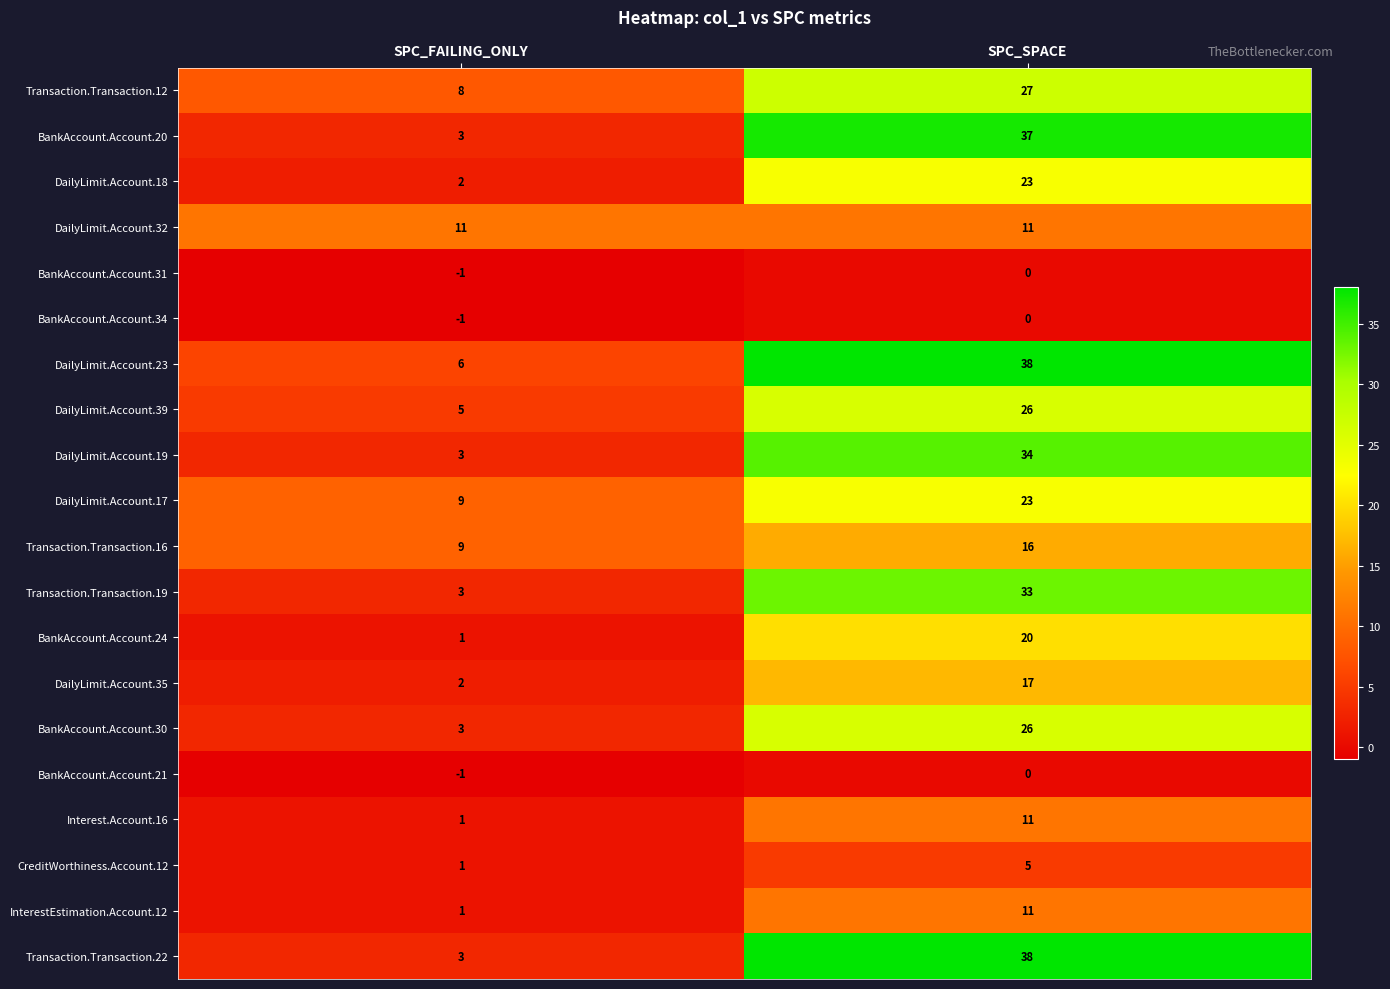

What is the lowest value of the Transaction.Transaction.22 series?

3